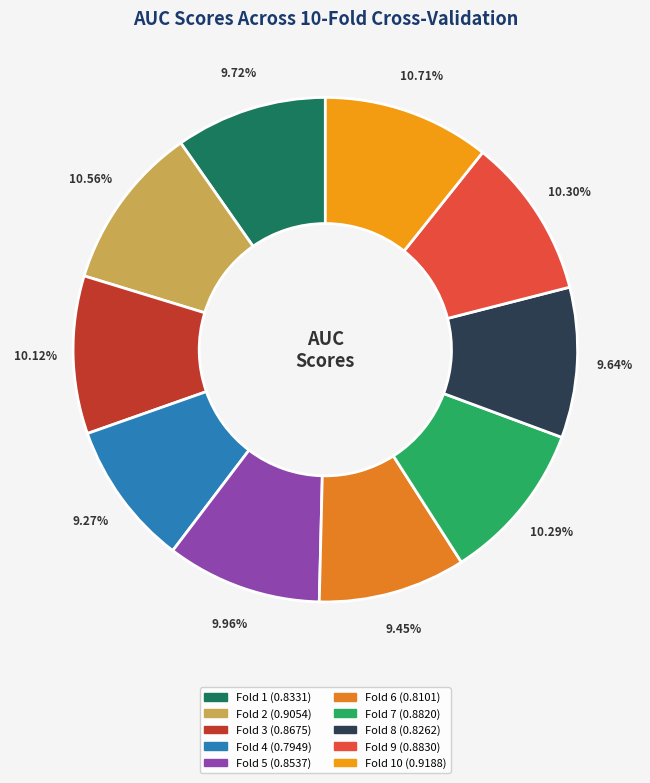

How many segments does this pie chart have?

10